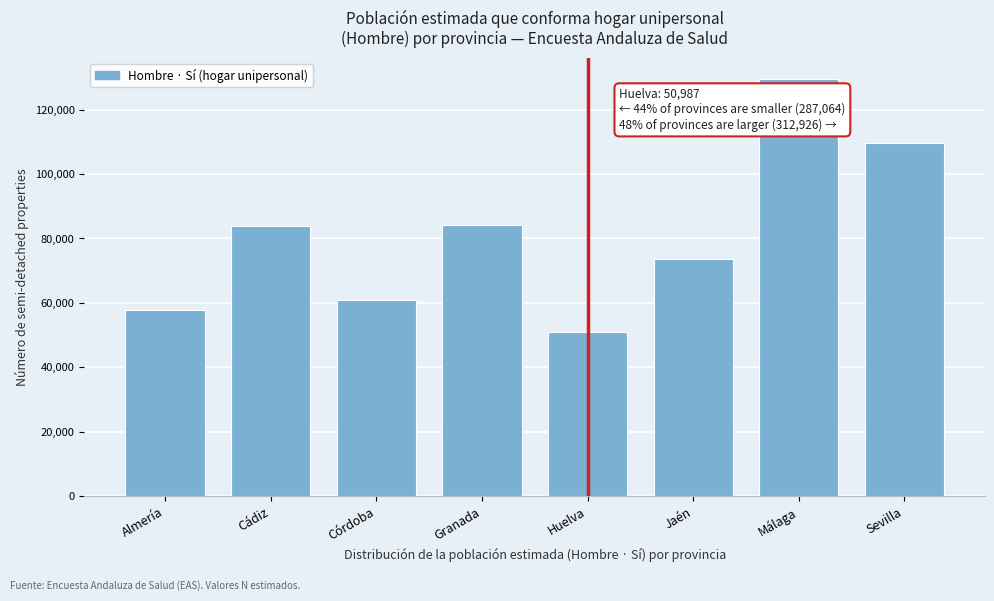

True or false: the data shows 36121 at Sevilla.

False